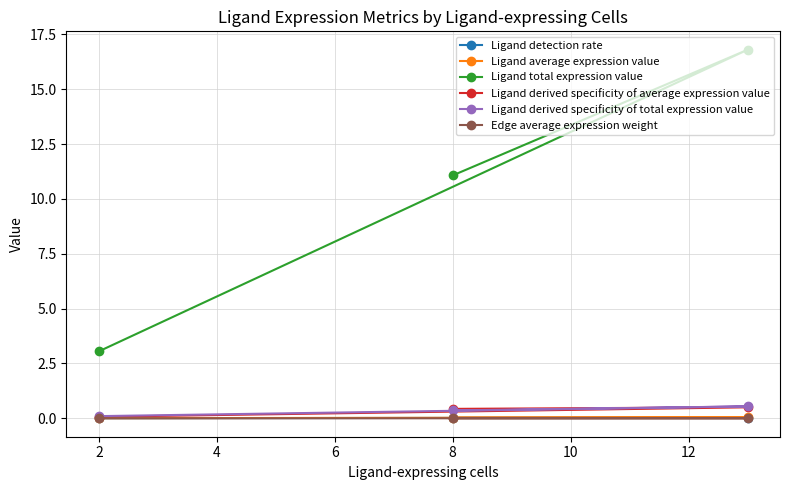

What are all the series names shown in the legend?

Ligand detection rate, Ligand average expression value, Ligand total expression value, Ligand derived specificity of average expression value, Ligand derived specificity of total expression value, Edge average expression weight